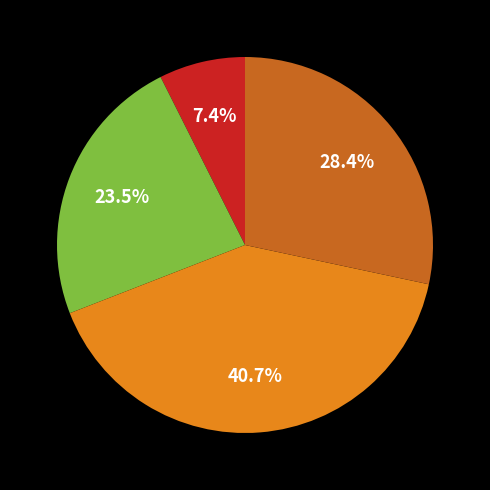

Is there any slice that represents more than half of the pie?

No